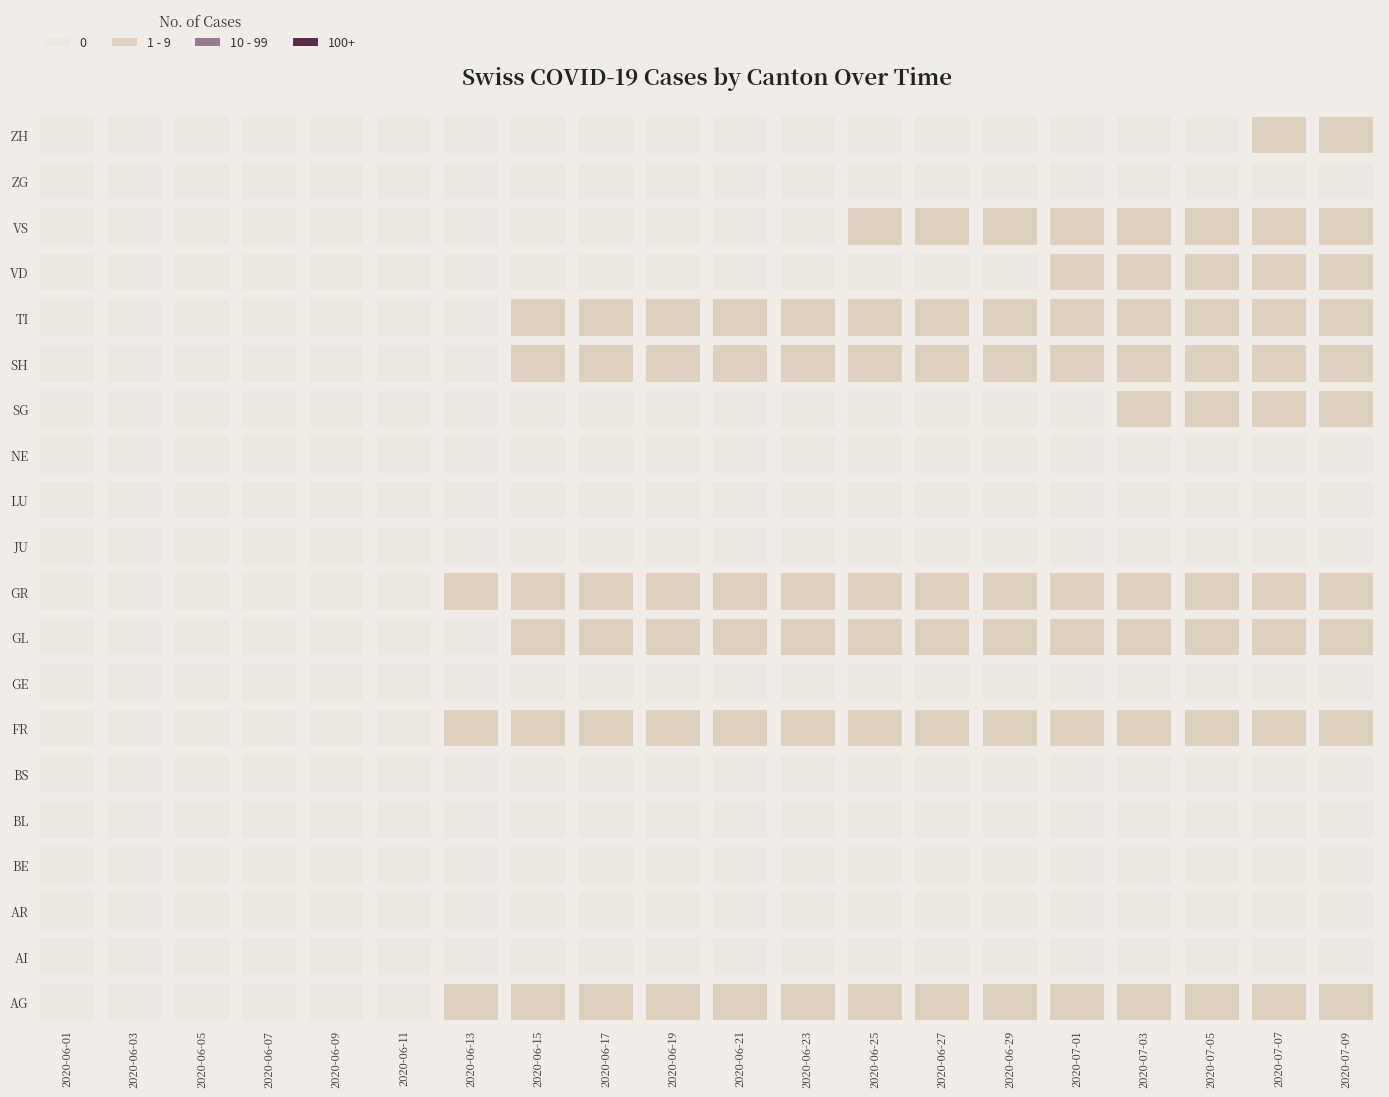

At how many categories does at least one series exceed 2?

2